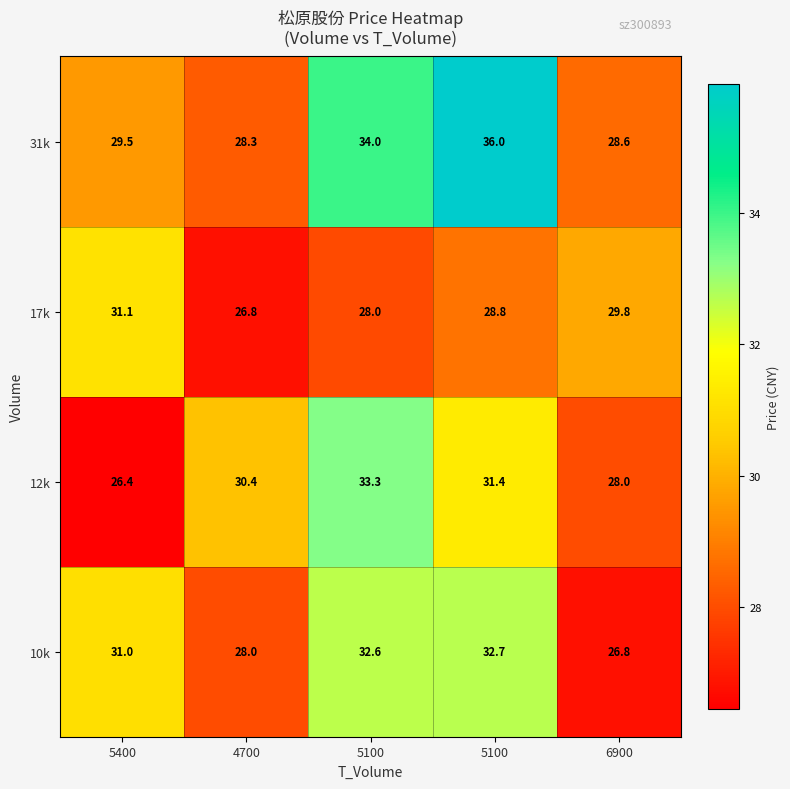

Count the number of categories in the chart.

5